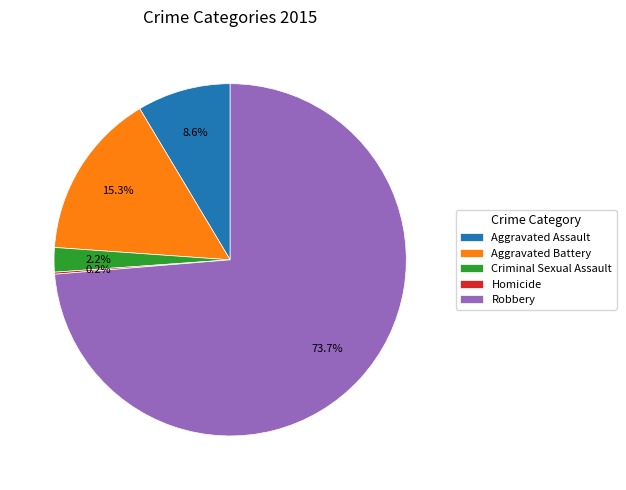

Does Robbery account for over 50% of the chart?

Yes